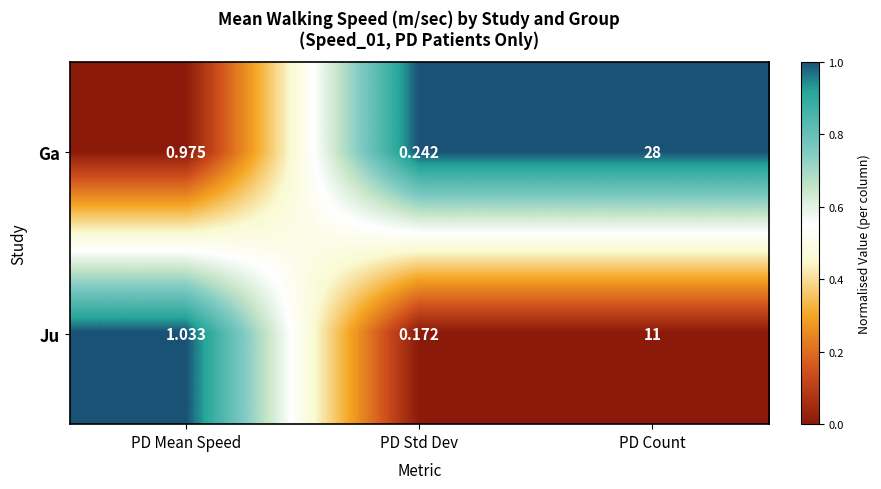

List the series in order of their overall mean, lowest first.

Ju, Ga